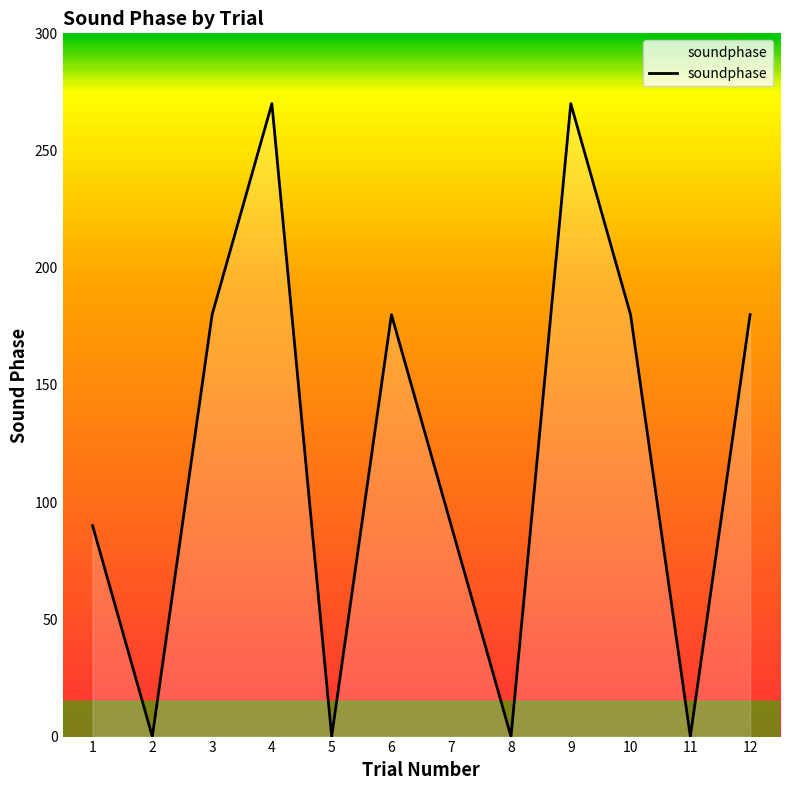

What is the difference between the maximum and minimum values?

270